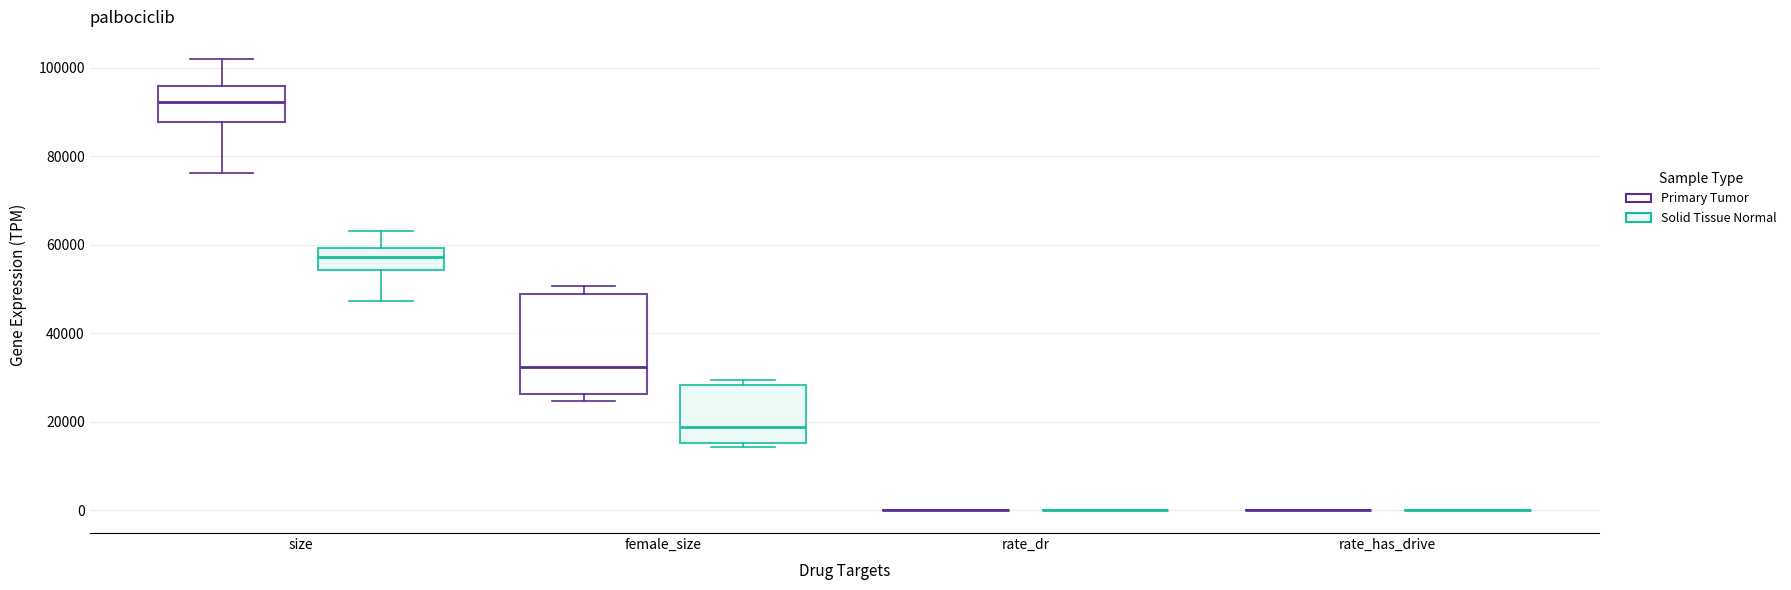

Reading left to right, transcribe this box plot: for each box, give where its median line is, the range the box spans, and where its two whiskers end, as read against the y-axis. The values are not printed on the chart, so give them approximately, as read against the axis.

size (Primary Tumor): median 92000, box 88000 to 96000, whiskers 76000 to 102000
size (Solid Tissue Normal): median 58000, box 54000 to 60000, whiskers 48000 to 64000
female_size (Primary Tumor): median 32000, box 26000 to 48000, whiskers 24000 to 50000
female_size (Solid Tissue Normal): median 18000, box 16000 to 28000, whiskers 14000 to 30000
rate_dr (Primary Tumor): box collapsed to a line at 0, whiskers 0 to 0
rate_dr (Solid Tissue Normal): box collapsed to a line at 0, whiskers 0 to 0
rate_has_drive (Primary Tumor): box collapsed to a line at 0, whiskers 0 to 0
rate_has_drive (Solid Tissue Normal): box collapsed to a line at 0, whiskers 0 to 0